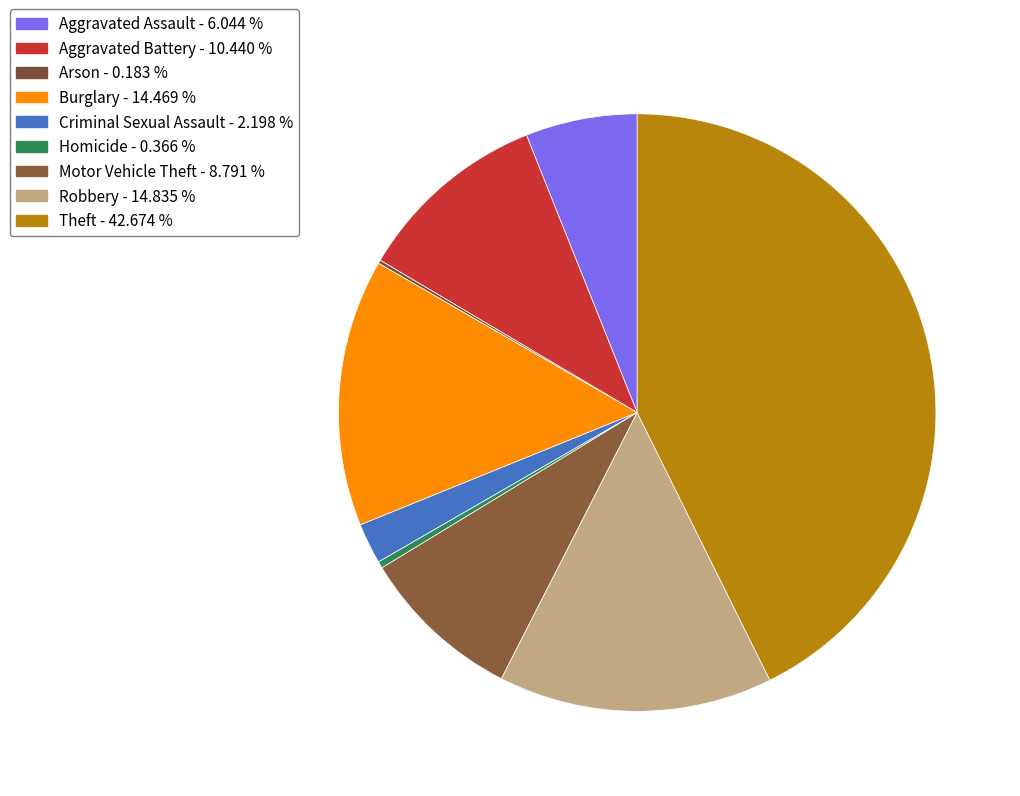

What percentage is the Aggravated Assault slice, to the nearest percent?

6%